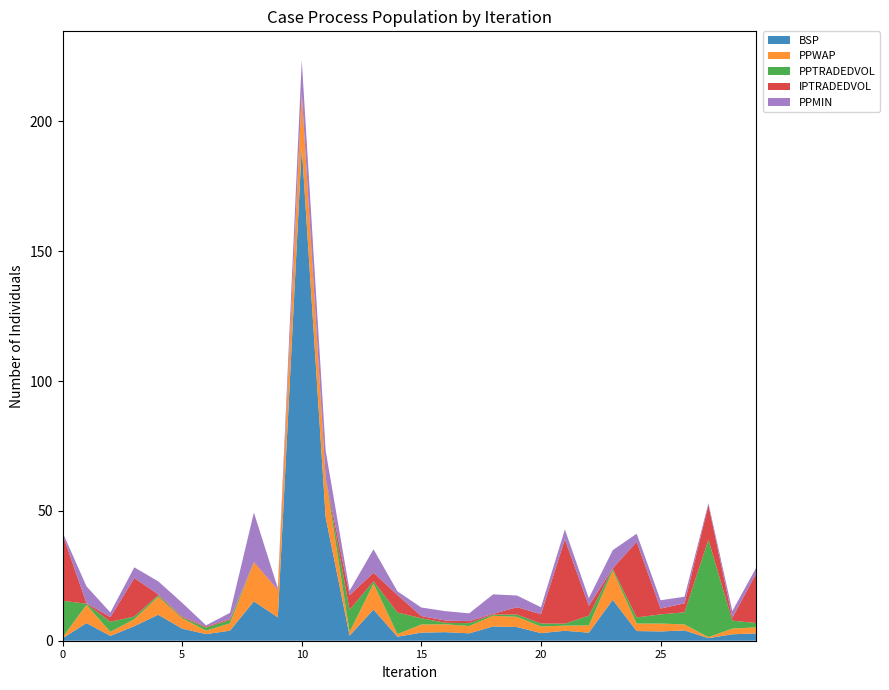

At which category is the sum across all series the highest?

10